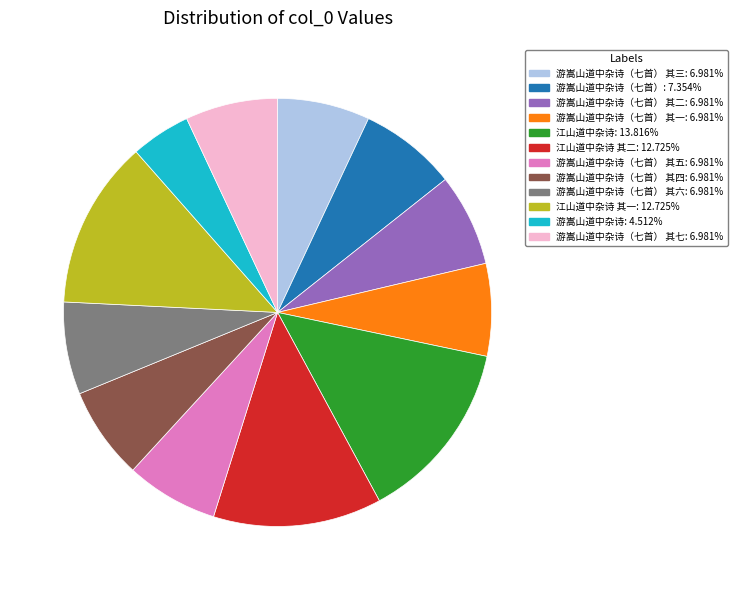

Does any single category account for the majority?

No